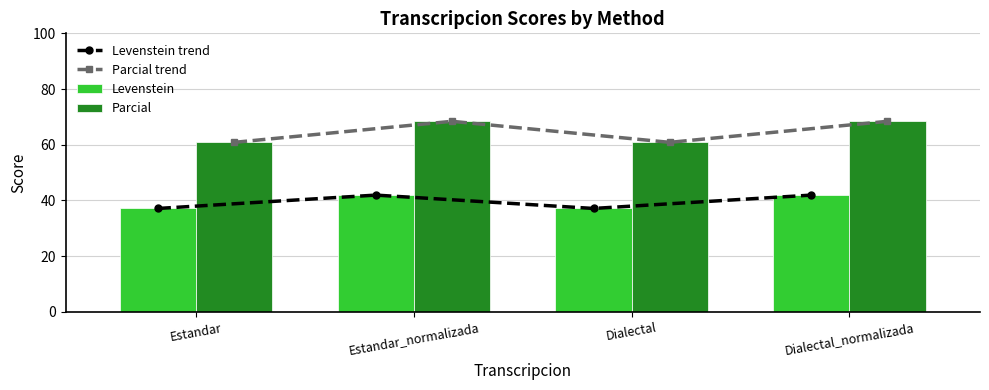

What is the label of the 1st bar from the right?

Dialectal_normalizada